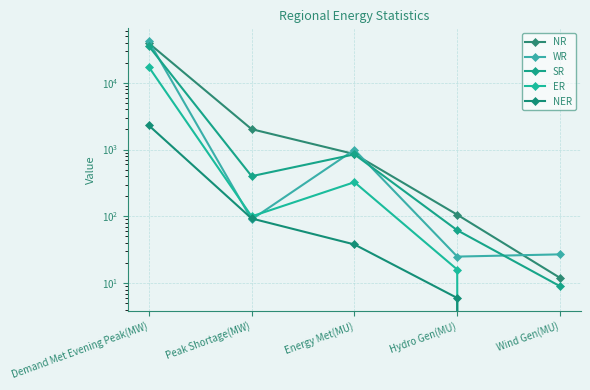

How many data points in NER are less than 38?

2